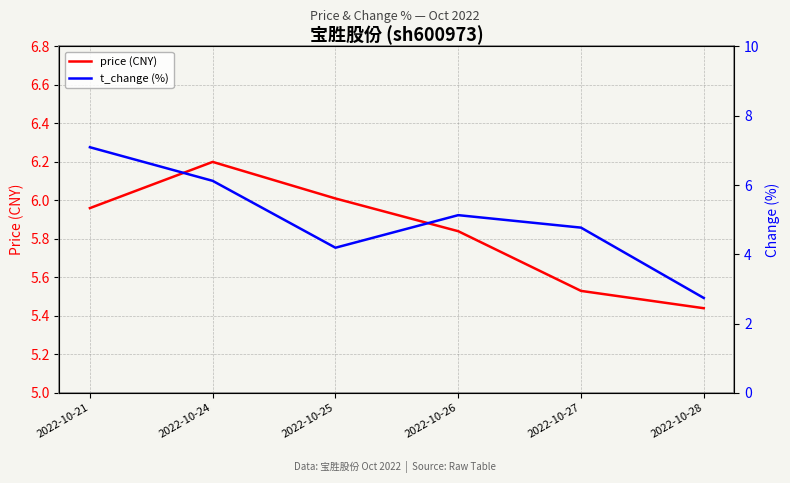

What is the value of the price point at the 6th from the left?

5.4